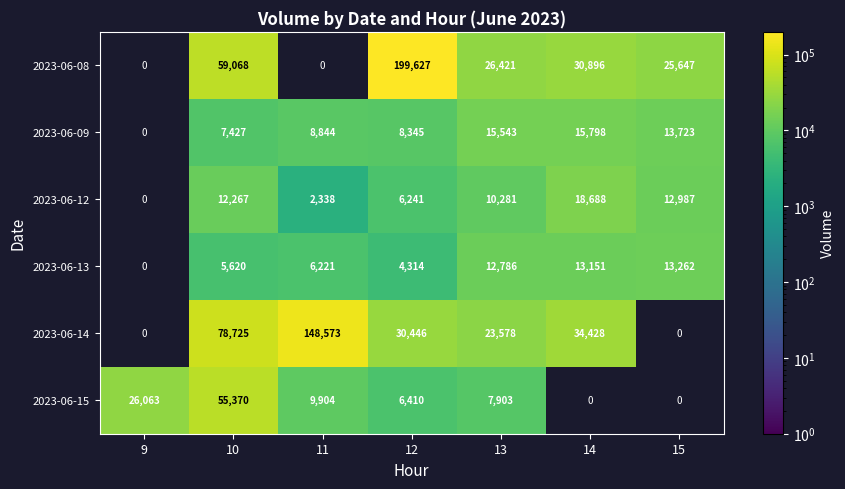

What is the difference between the highest and lowest values at 10?

73105